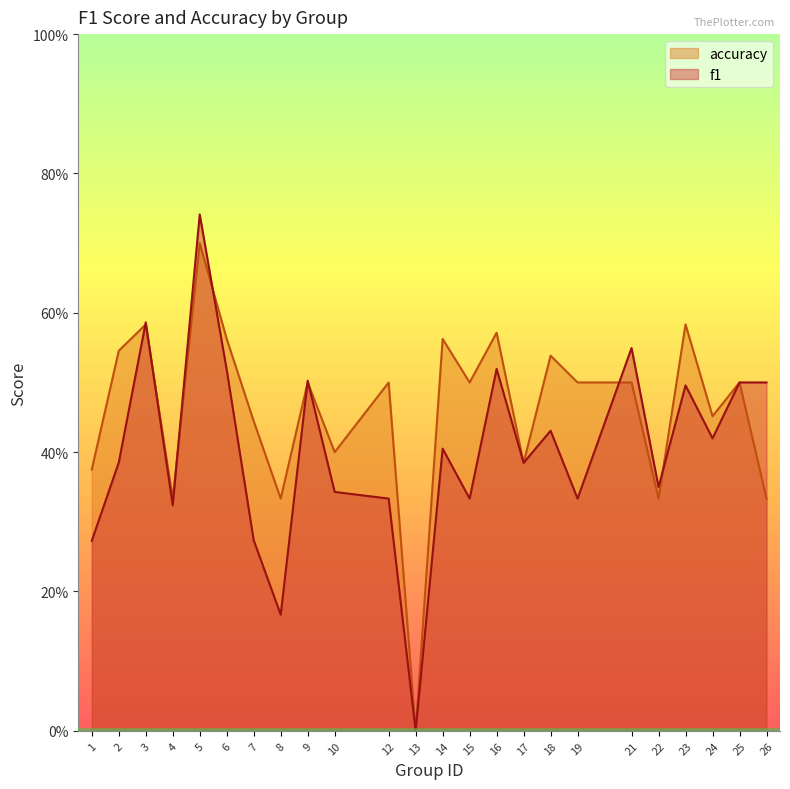

At how many categories does at least one series exceed 0?

23